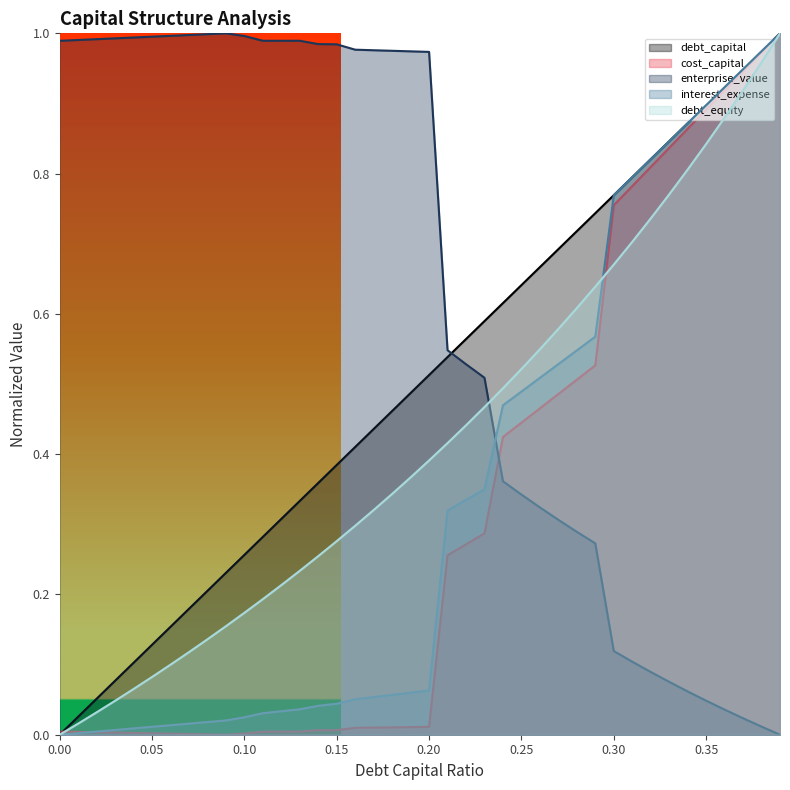

List the series in order of their peak value, highest first.

debt_capital, cost_capital, enterprise_value, interest_expense, debt_equity